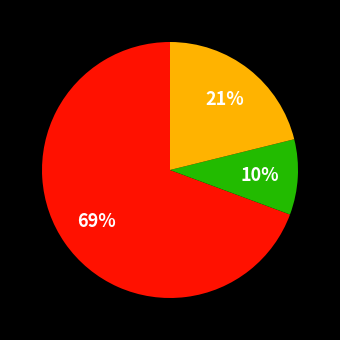

To the nearest percent, what is the average slice percentage?

33%